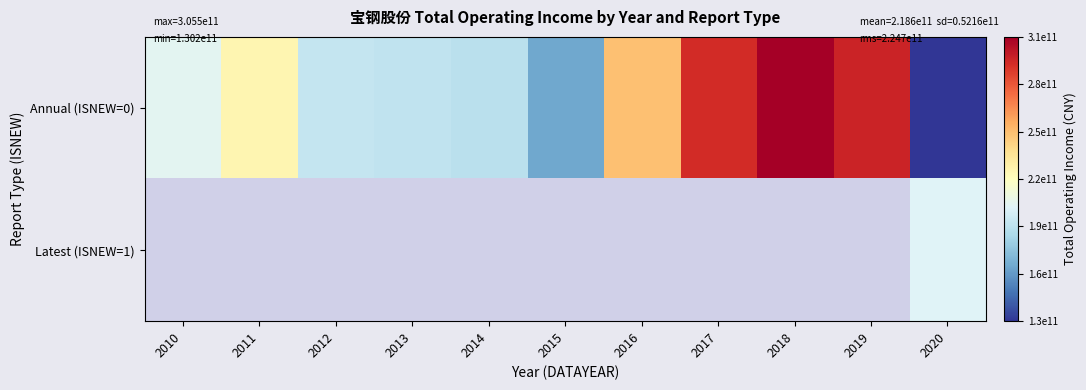

Which category has the highest value in the Annual (ISNEW=0) series?

2018